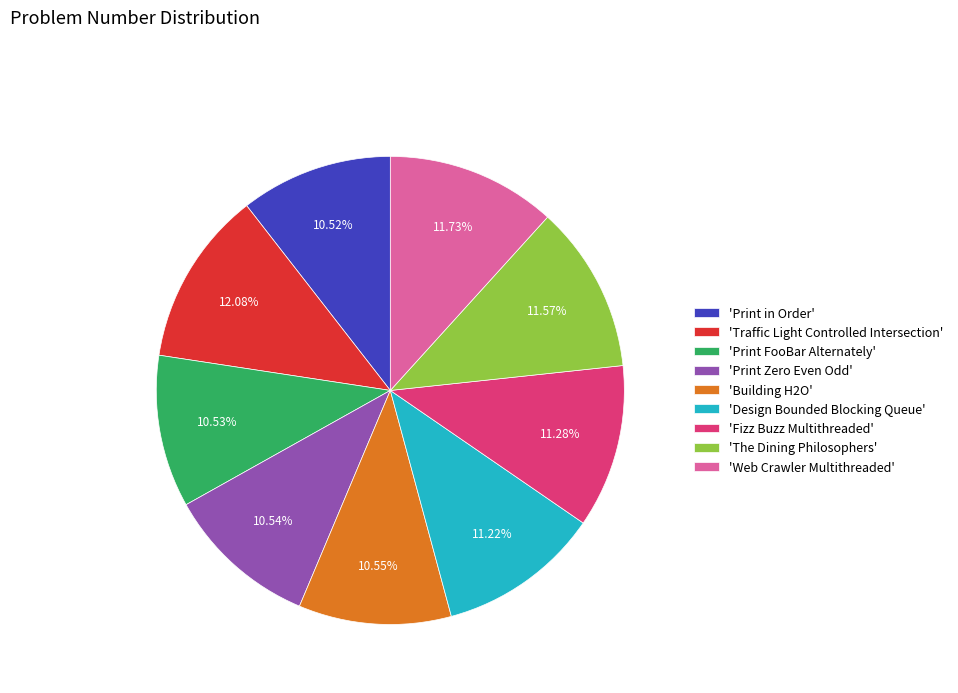

Combined, do 'Print in Order' and 'Fizz Buzz Multithreaded' account for over 50%?

No